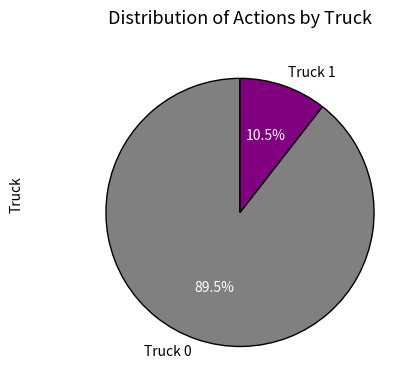

What is the majority slice?

Truck 0